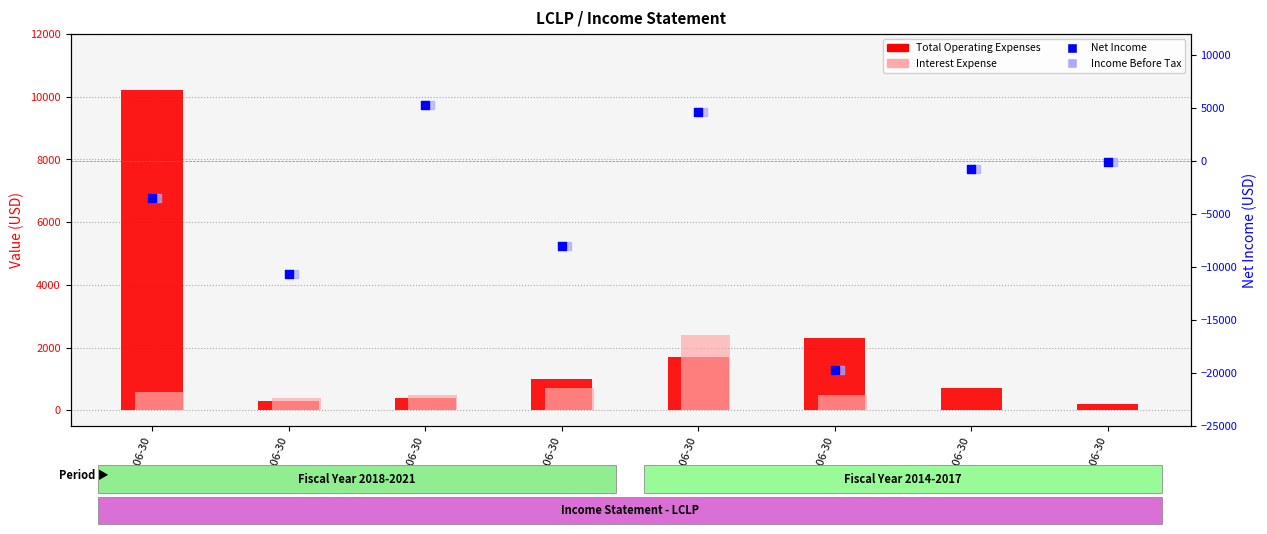

Which series reaches the minimum Y coordinate?

Net Income